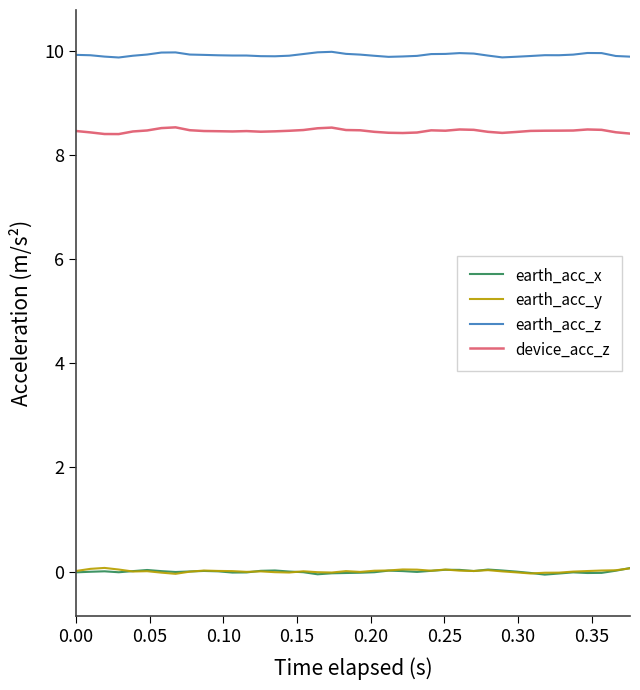

What are all the series names shown in the legend?

earth_acc_x, earth_acc_y, earth_acc_z, device_acc_z